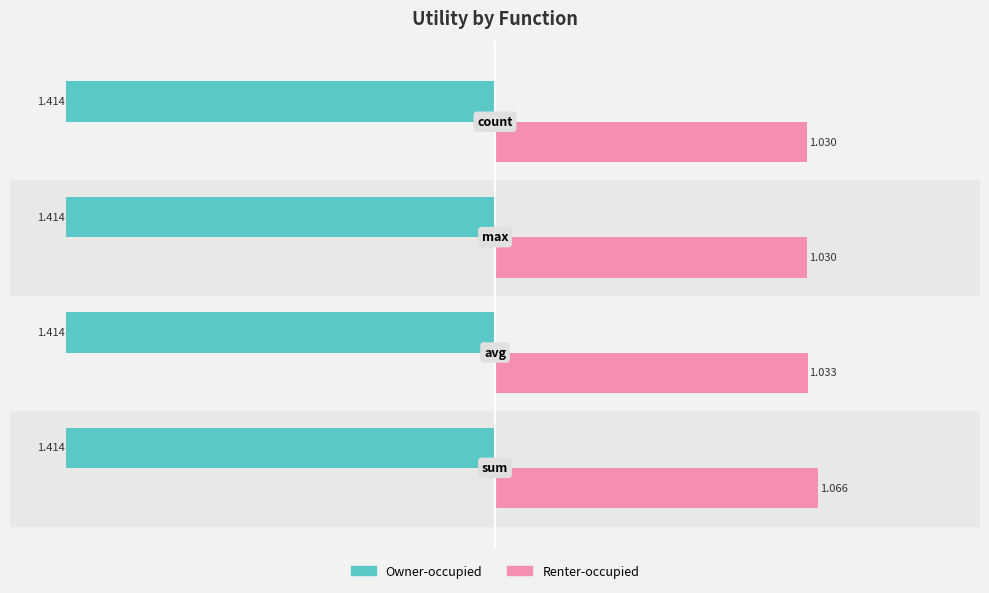

Which series has the largest range (max minus min)?

Renter-occupied